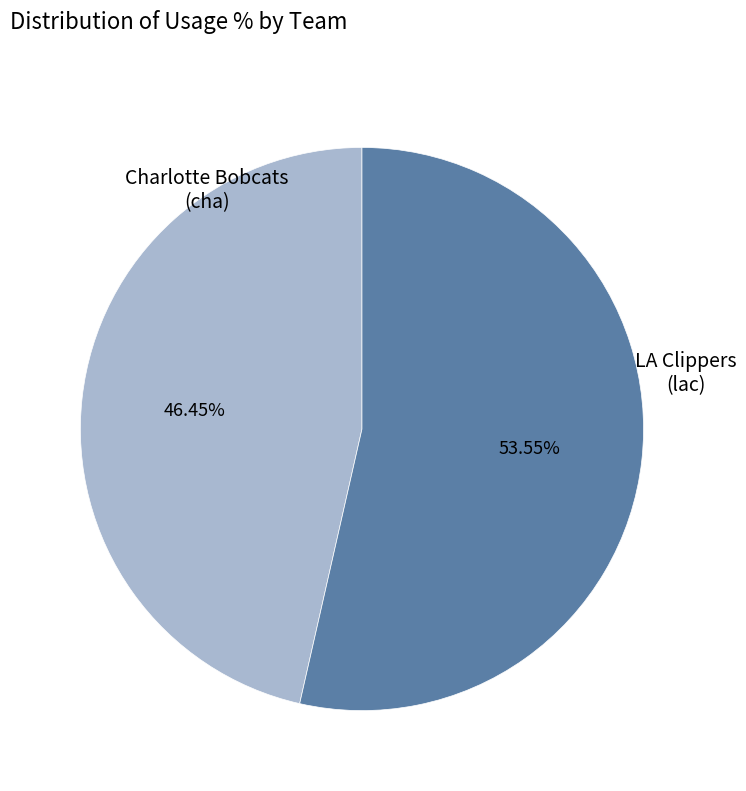

Does any single category account for the majority?

Yes